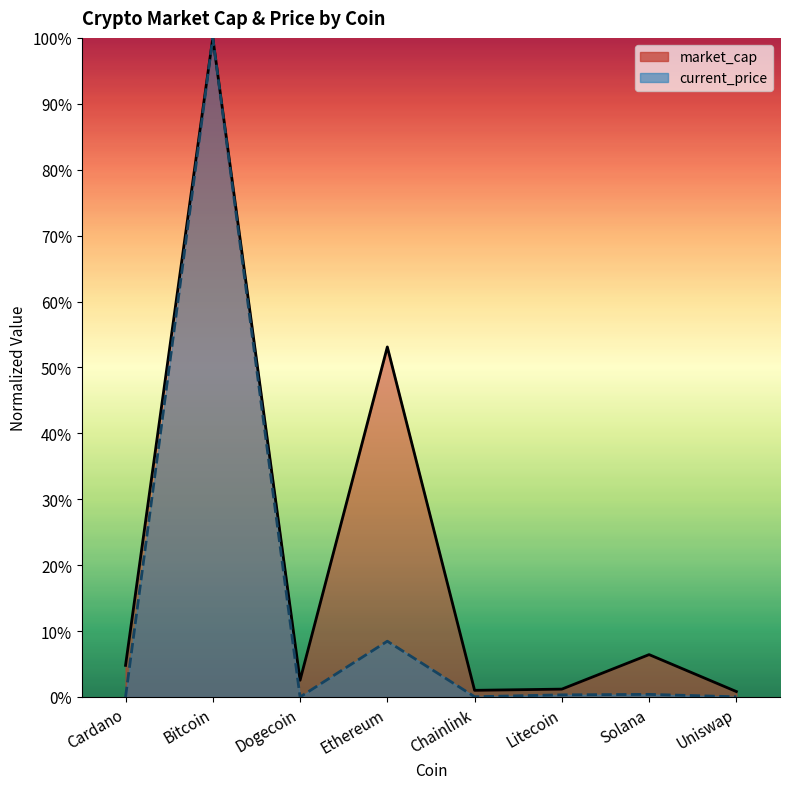

At which category does market_cap reach its first local valley?

Dogecoin